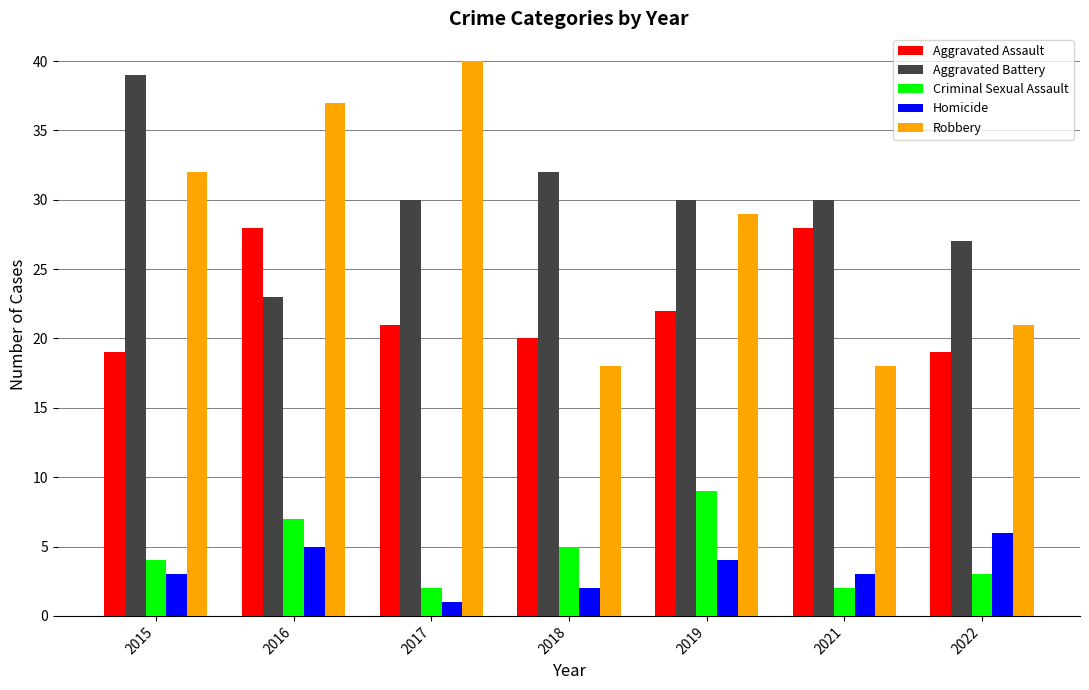

What is the greatest value displayed?

40